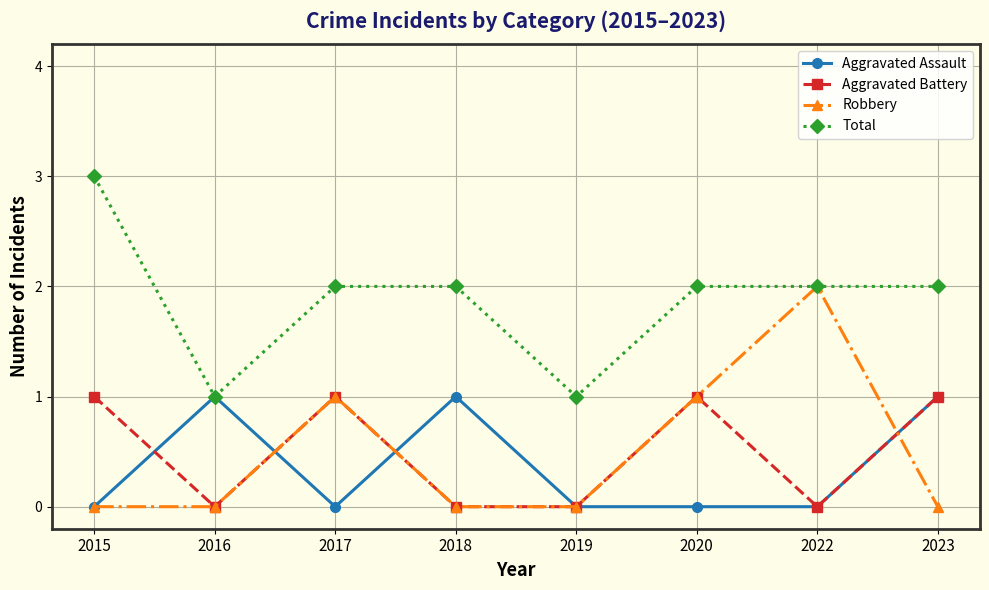

Between 2015 and 2016, which series saw the biggest shift?

Total